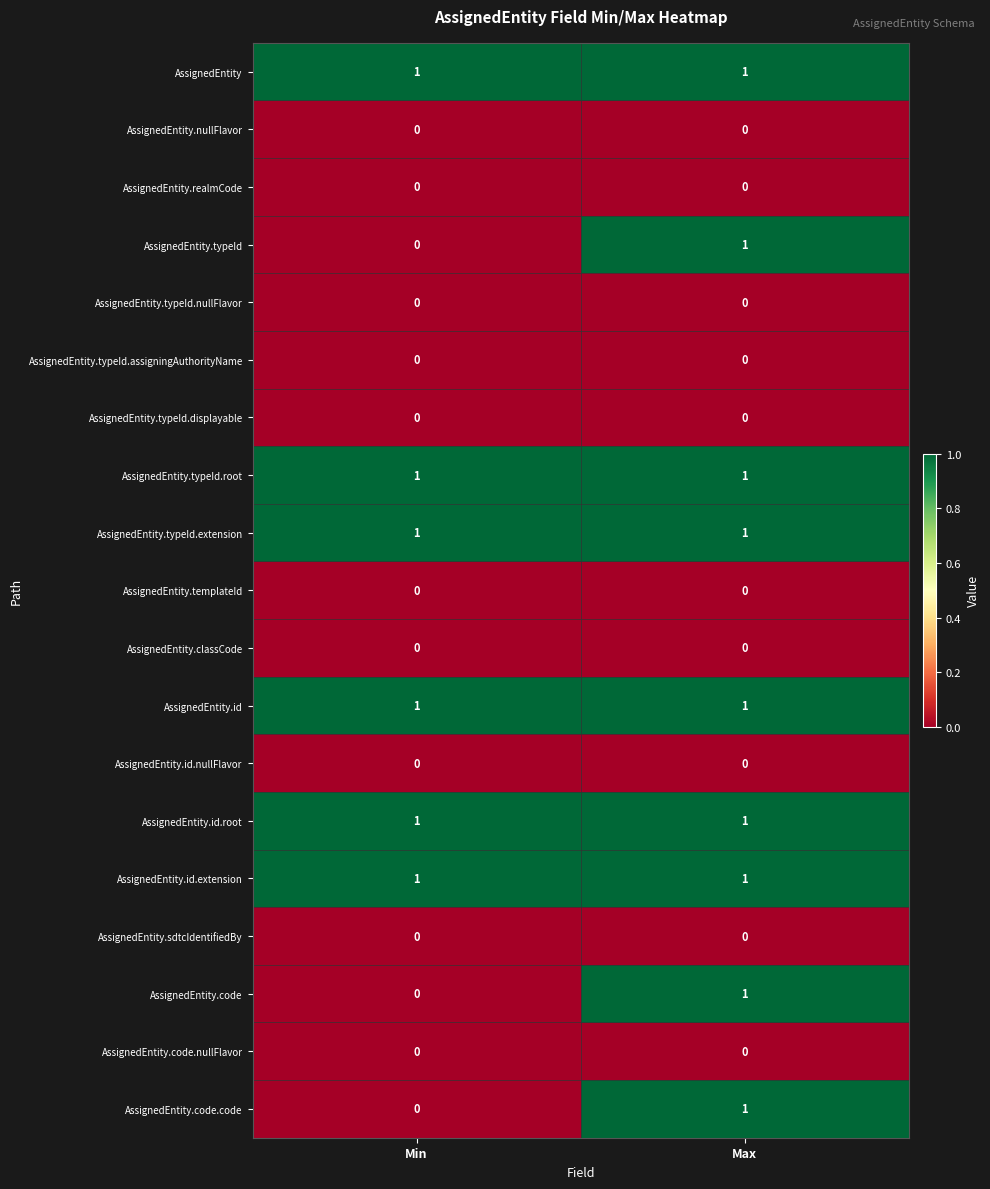

What is the spread (max minus min) of values at Min?

1